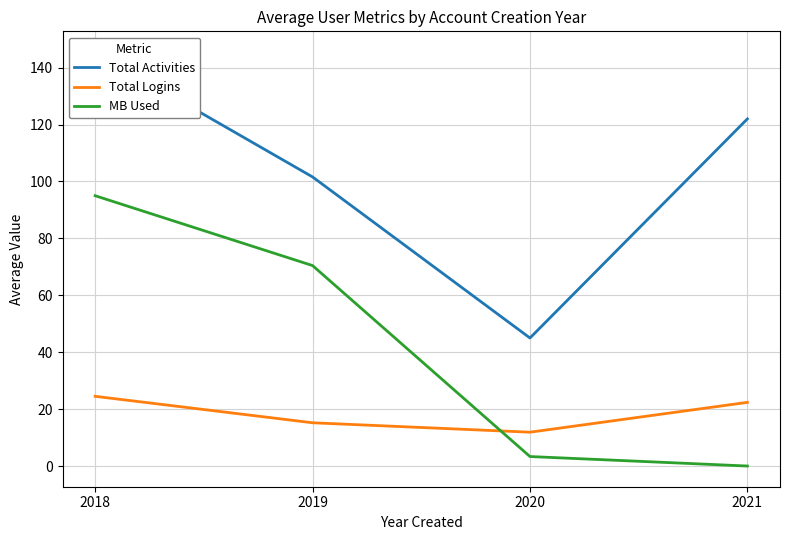

How many lines are shown in the chart?

3